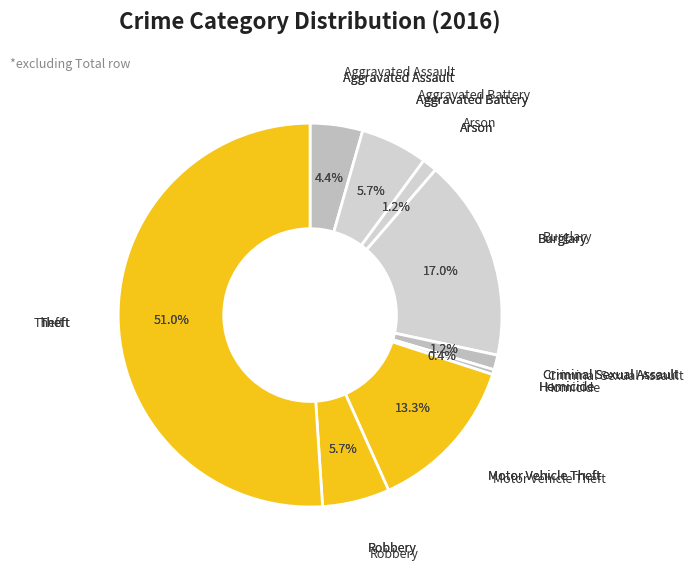

The Criminal Sexual Assault slice represents 10% of the pie. True or false?

False